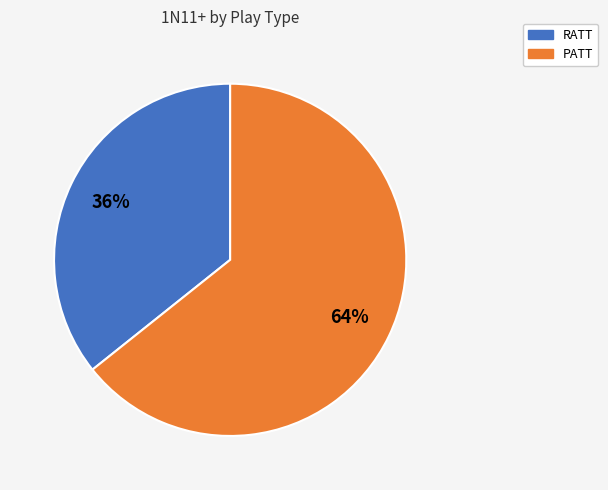

Rank the categories by value from lowest to highest.

RATT, PATT